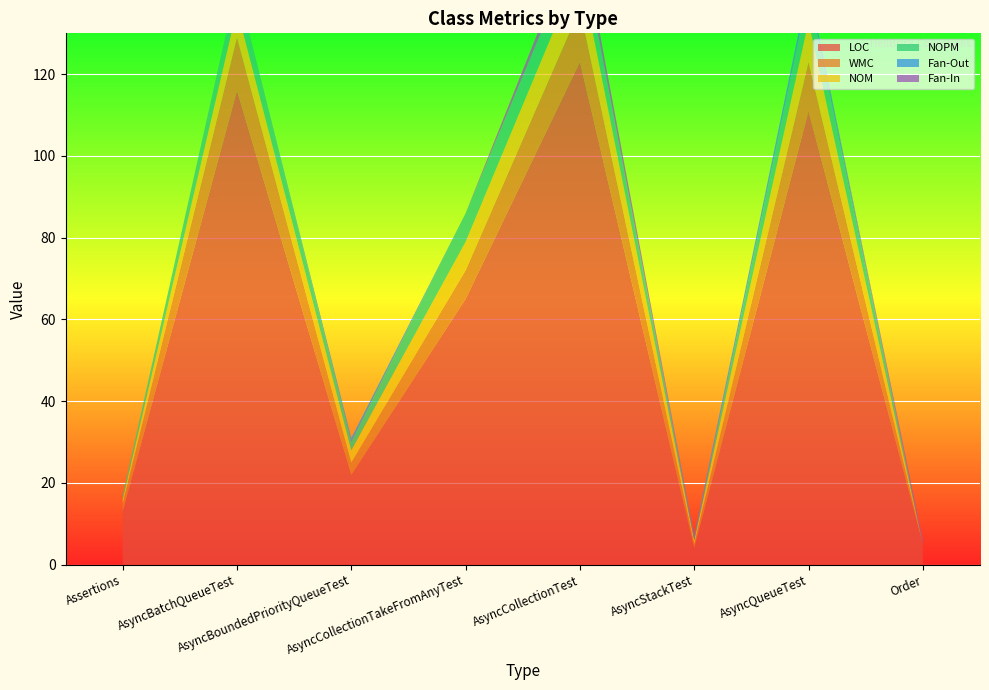

Reading right to left, list all the values displayed in this chart.

LOC: Order=5	AsyncQueueTest=111	AsyncStackTest=4	AsyncCollectionTest=123	AsyncCollectionTakeFromAnyTest=65	AsyncBoundedPriorityQueueTest=22	AsyncBatchQueueTest=116	Assertions=13
WMC: Order=0	AsyncQueueTest=12	AsyncStackTest=1	AsyncCollectionTest=13	AsyncCollectionTakeFromAnyTest=7	AsyncBoundedPriorityQueueTest=3	AsyncBatchQueueTest=13	Assertions=2
NOM: Order=0	AsyncQueueTest=10	AsyncStackTest=1	AsyncCollectionTest=10	AsyncCollectionTakeFromAnyTest=7	AsyncBoundedPriorityQueueTest=3	AsyncBatchQueueTest=7	Assertions=1
NOPM: Order=0	AsyncQueueTest=7	AsyncStackTest=0	AsyncCollectionTest=7	AsyncCollectionTakeFromAnyTest=7	AsyncBoundedPriorityQueueTest=2	AsyncBatchQueueTest=6	Assertions=1
Fan-Out: Order=0	AsyncQueueTest=2	AsyncStackTest=1	AsyncCollectionTest=0	AsyncCollectionTakeFromAnyTest=0	AsyncBoundedPriorityQueueTest=1	AsyncBatchQueueTest=0	Assertions=0
Fan-In: Order=1	AsyncQueueTest=0	AsyncStackTest=0	AsyncCollectionTest=3	AsyncCollectionTakeFromAnyTest=0	AsyncBoundedPriorityQueueTest=0	AsyncBatchQueueTest=0	Assertions=0